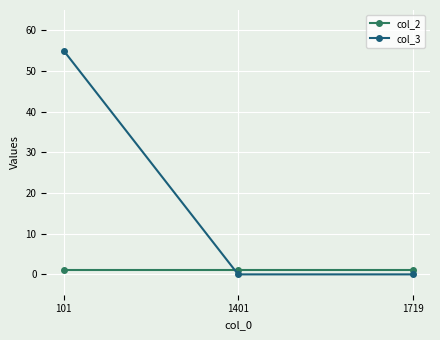

Reading left to right, transcribe all the data shown in this chart.

col_2: 101=1	1401=1	1719=1
col_3: 101=55	1401=0	1719=0